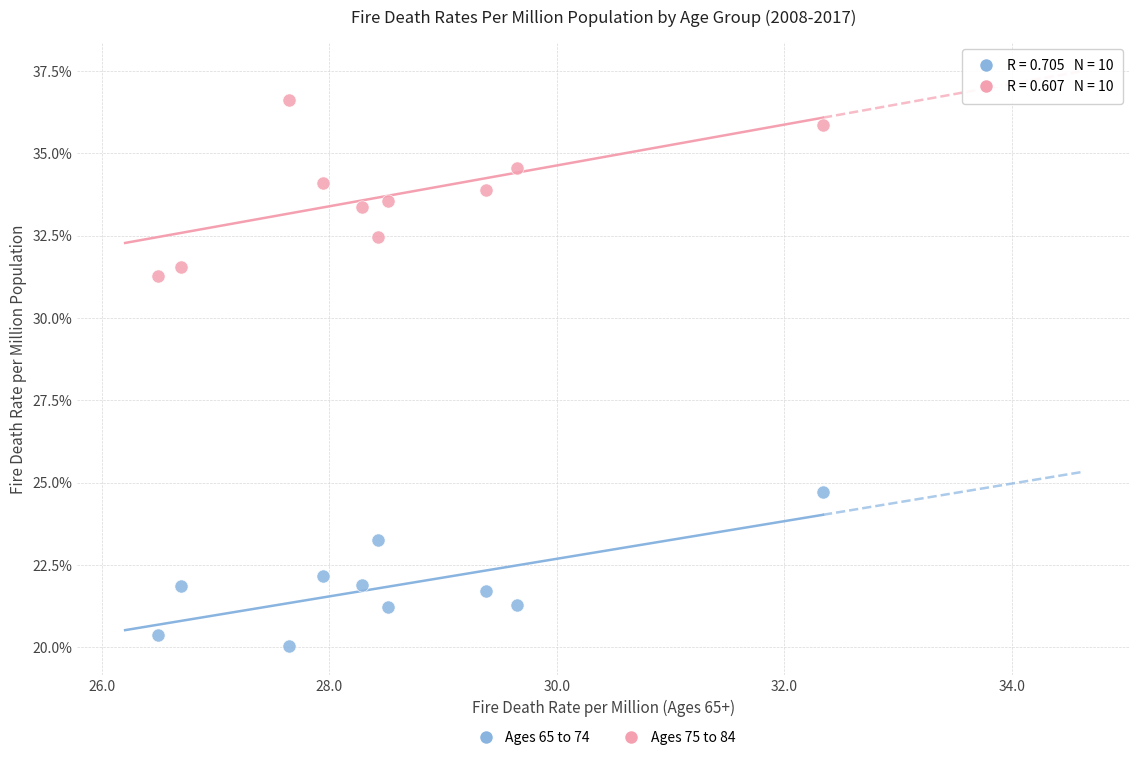

What are all the series names shown in the legend?

Ages 65 to 74, Ages 75 to 84